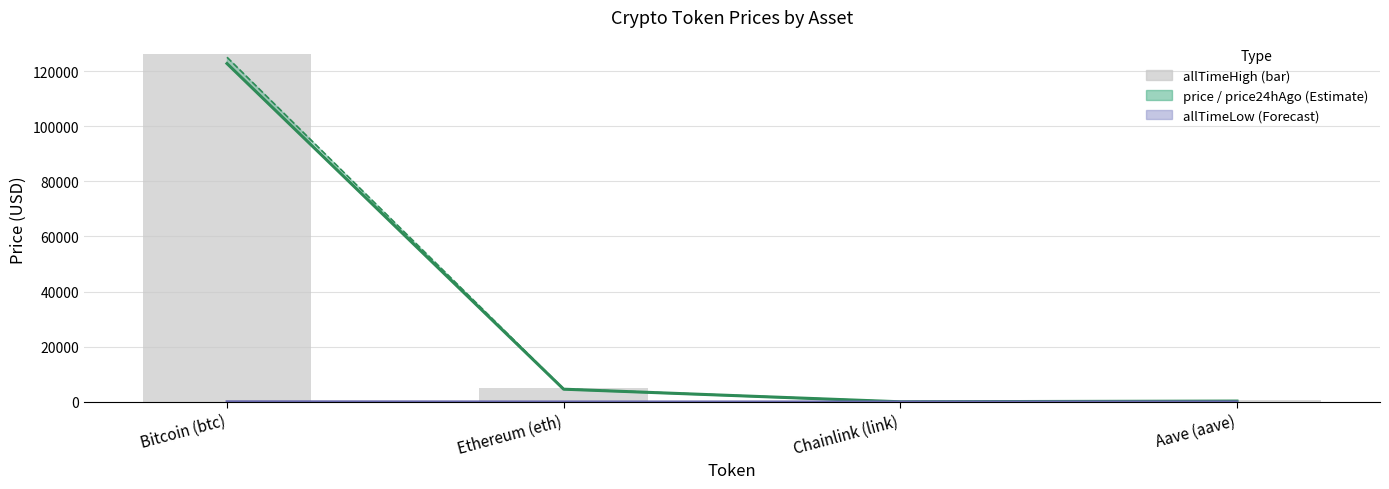

At Bitcoin (btc), list the series in order from largest to smallest.

allTimeHigh, price24hAgo, price, allTimeLow